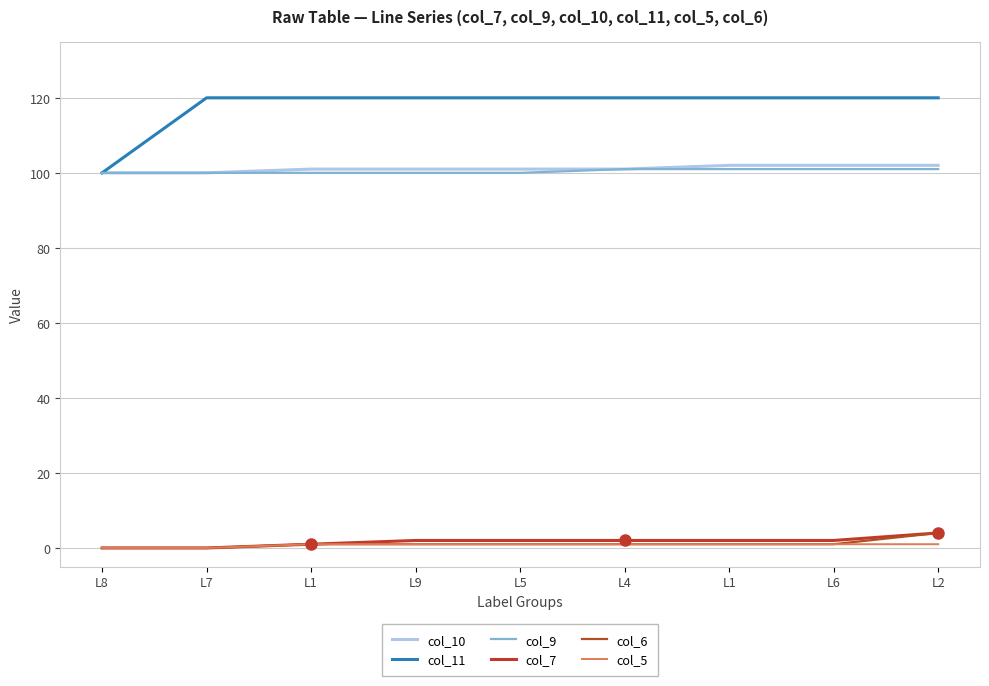

Which series has the largest range (max minus min)?

col_11